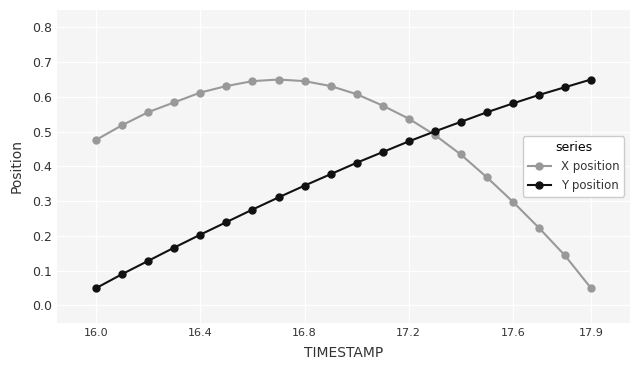

List the series in order of their overall mean, lowest first.

Y position, X position